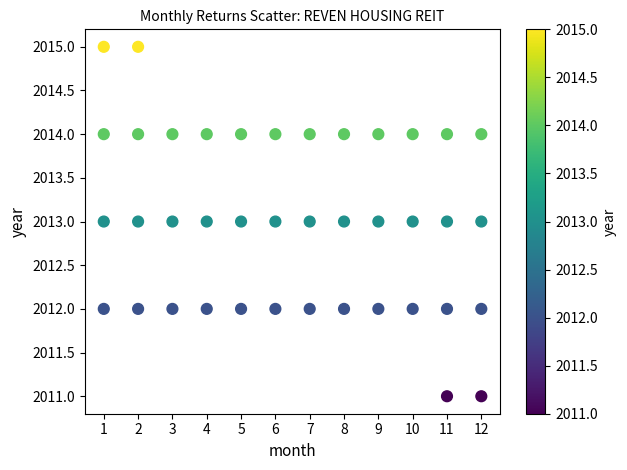

What is the range of Y values (max minus min)?

4